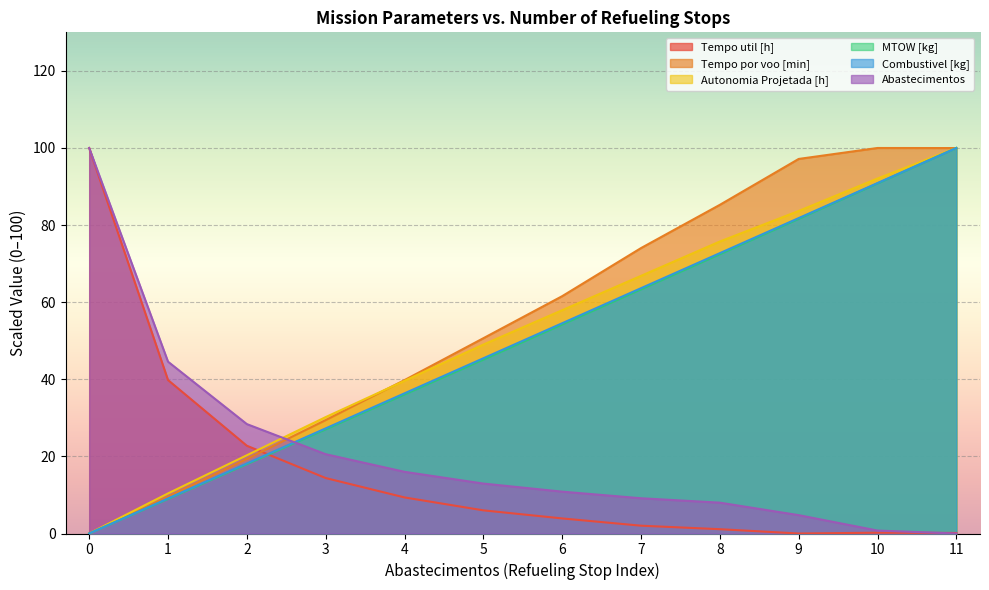

Which series has the largest range (max minus min)?

Tempo util [h]